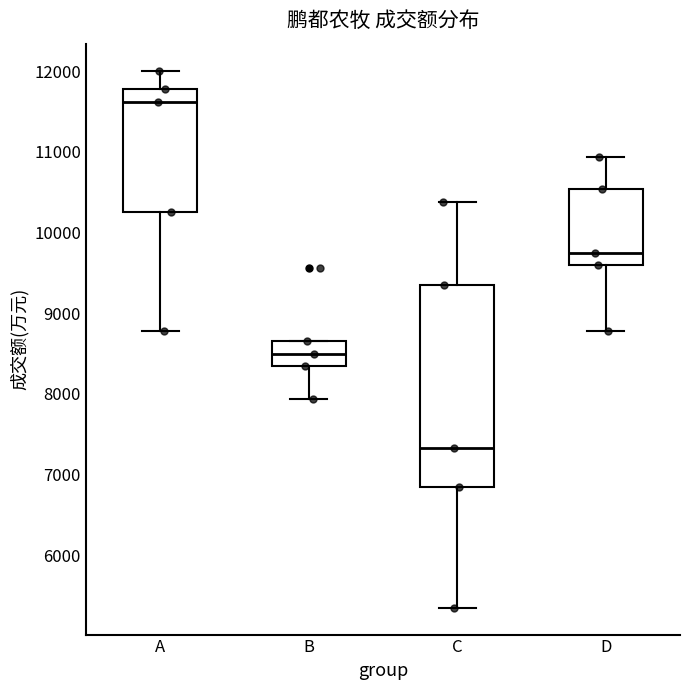

Reading left to right, transcribe this box plot: for each box, give where its median line is, the range the box spans, and where its two whiskers end, as read against the y-axis. The values are not printed on the chart, so give them approximately, as read against the axis.

A: median 11600, box 10300 to 11800, whiskers 8800 to 12000
B: median 8500, box 8300 to 8700, whiskers 7900 to 8700
C: median 7300, box 6800 to 9400, whiskers 5300 to 10400
D: median 9700, box 9600 to 10500, whiskers 8800 to 10900